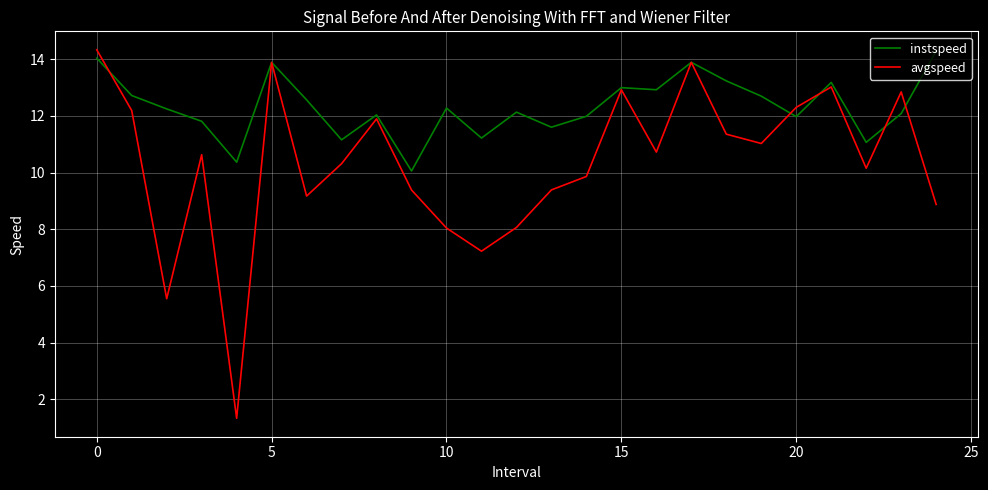

Rank the series by their average value, from highest to lowest.

instspeed, avgspeed